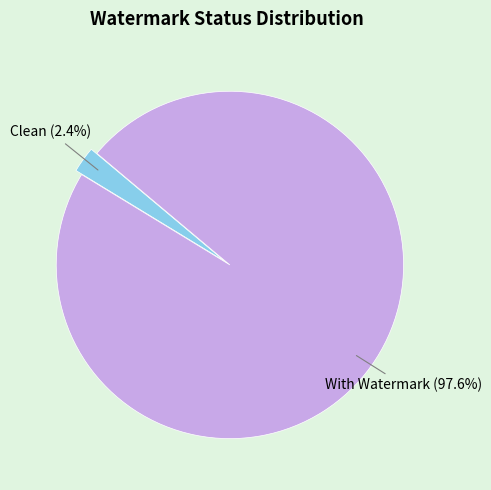

Does any single category account for the majority?

Yes